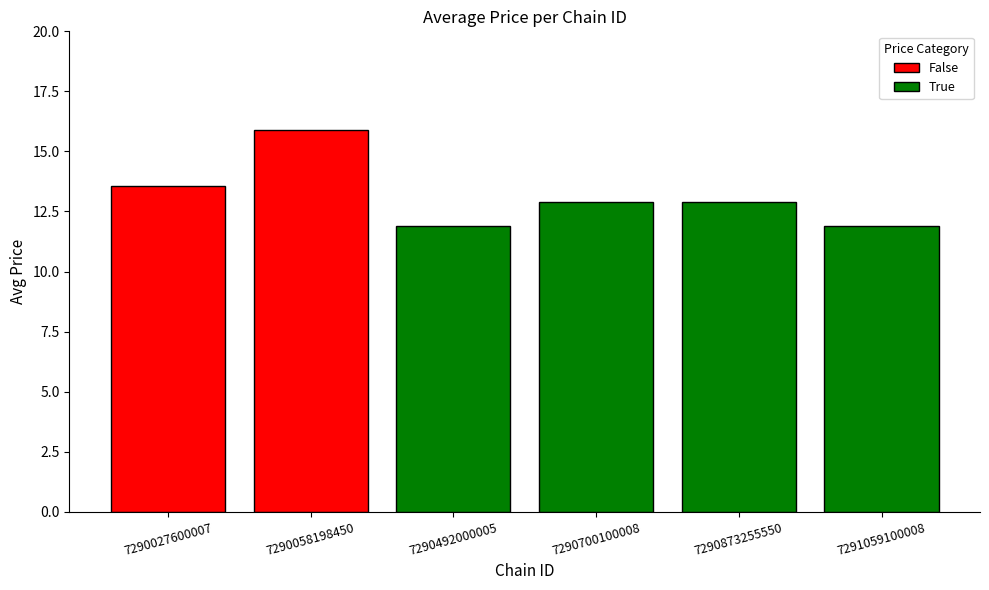

What is the approximate value at 7290027600007?

13.6